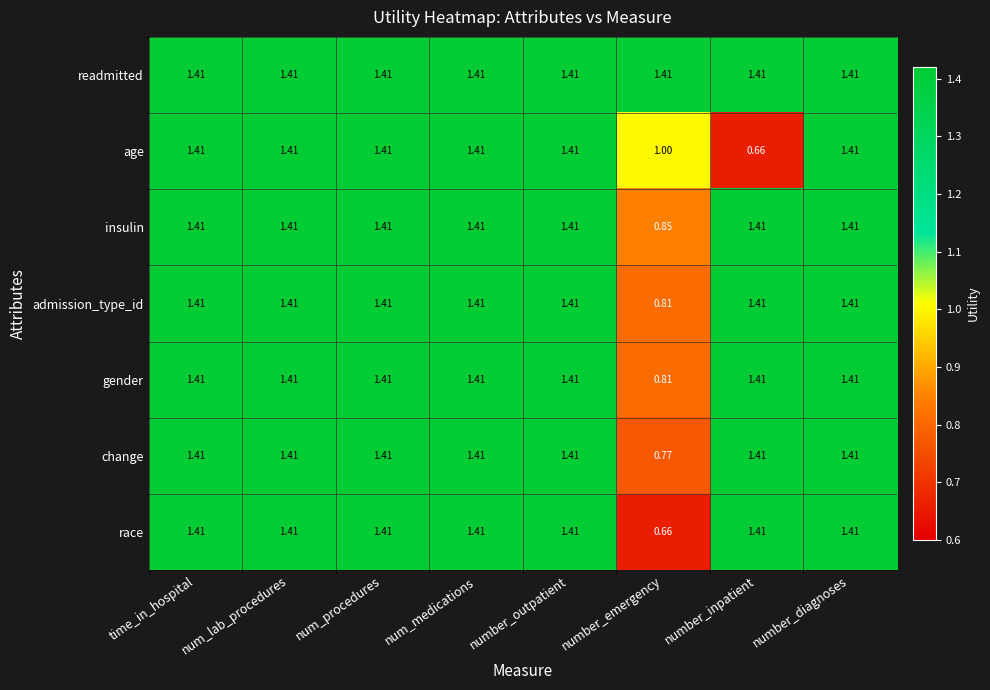

At which label does change first exceed 1?

time_in_hospital